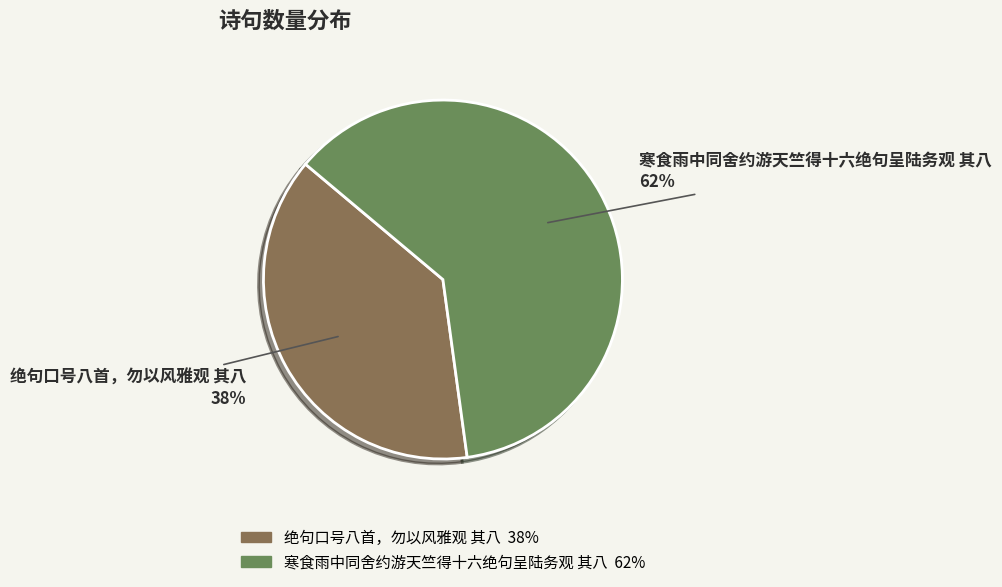

Approximately how many times larger is the value at 绝句口号八首，勿以风雅观 其八 compared to 寒食雨中同舍约游天竺得十六绝句呈陆务观 其八?

0.6